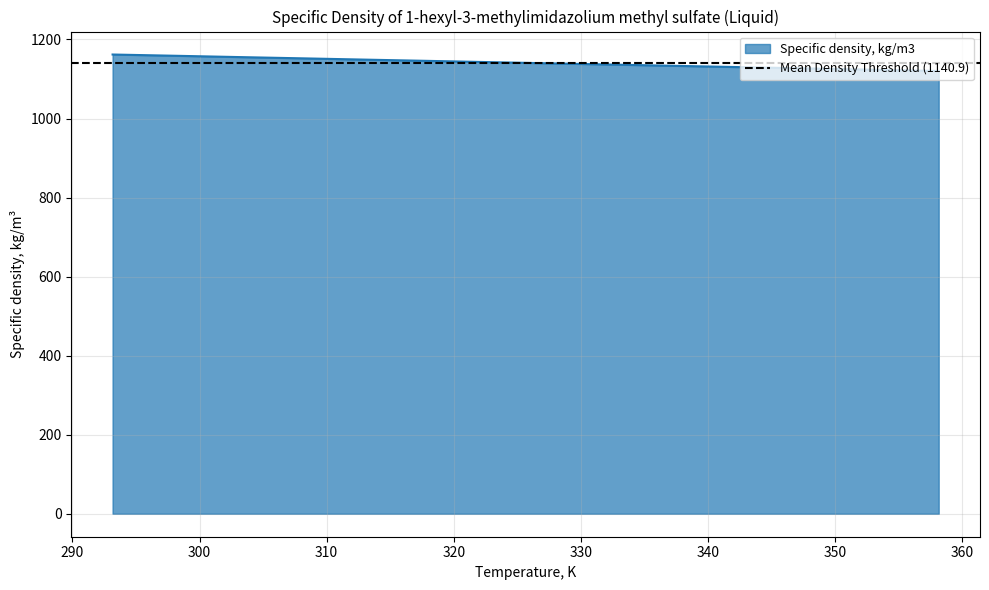

What is the ratio of the value at 298.14 to the value at 313.14?

1.0